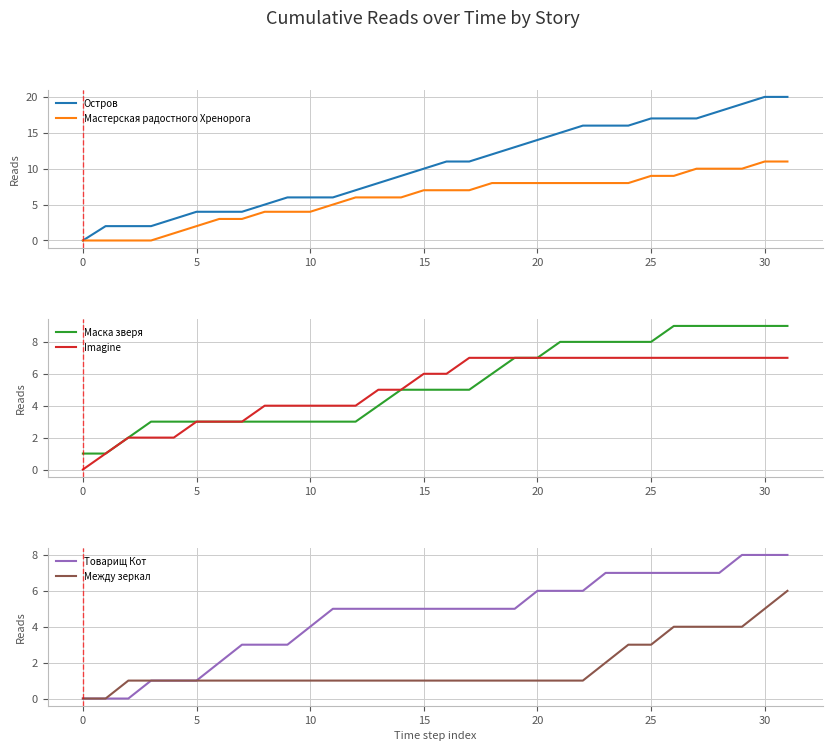

What is the difference between the Остров values at 25 and 13?

9